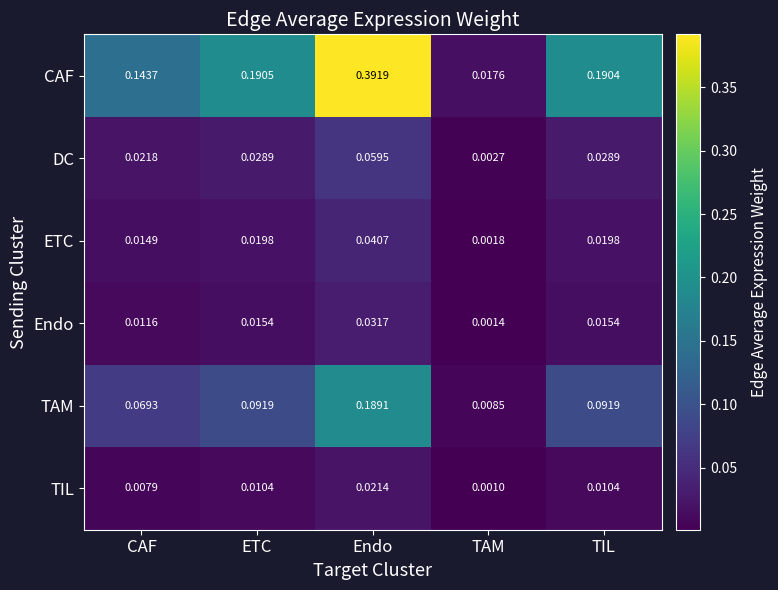

At which label does TAM reach its minimum?

TAM